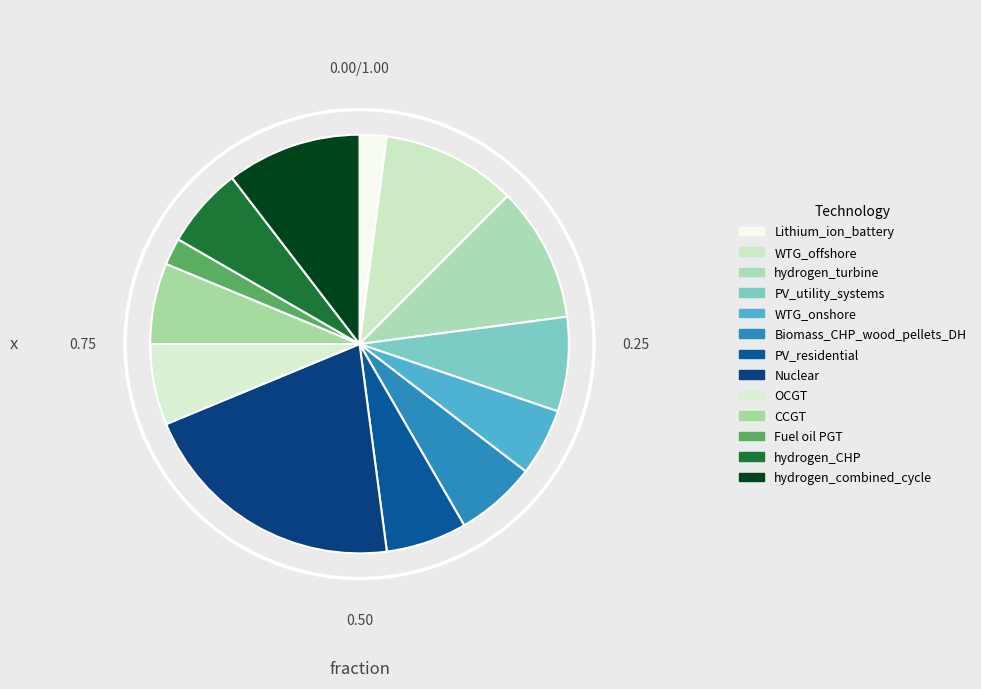

To the nearest percent, what is the average slice percentage?

8%